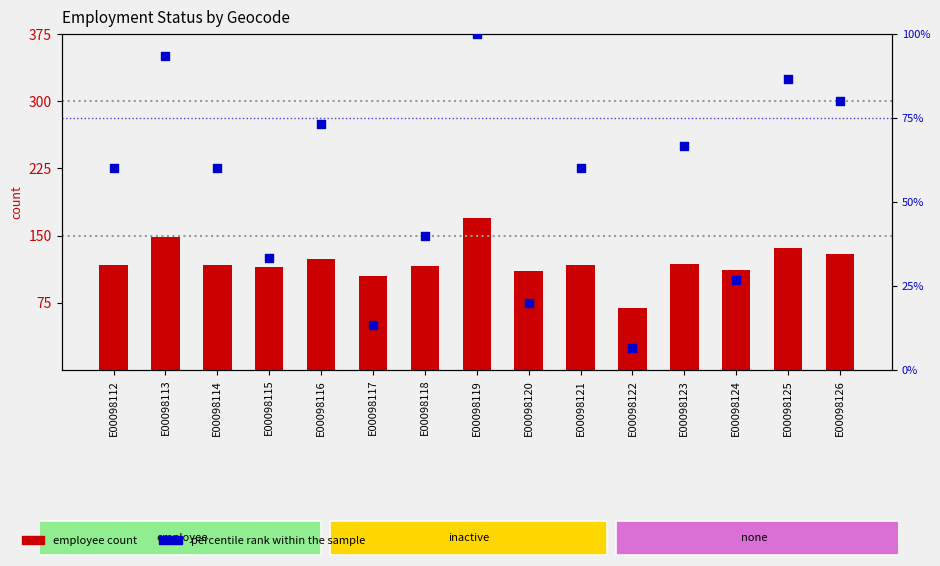

At which category is the sum across all series the highest?

E00098119